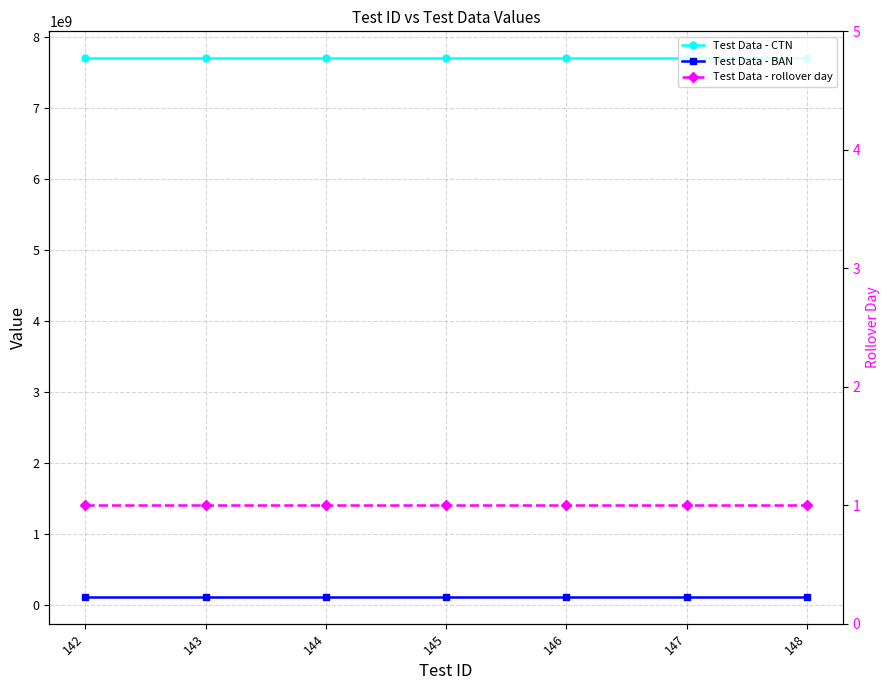

Does the chart display data point markers on the line(s)?

Yes